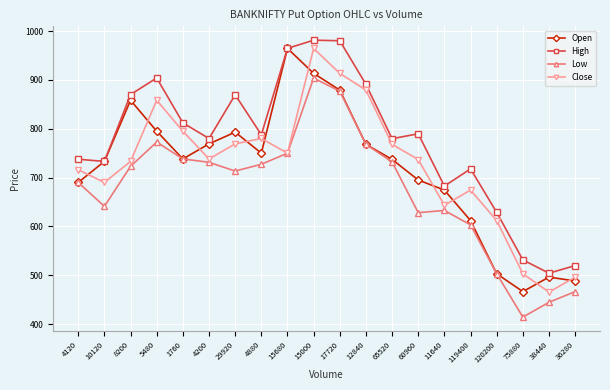

The value of High at 60960 is 425.3. True or false?

False